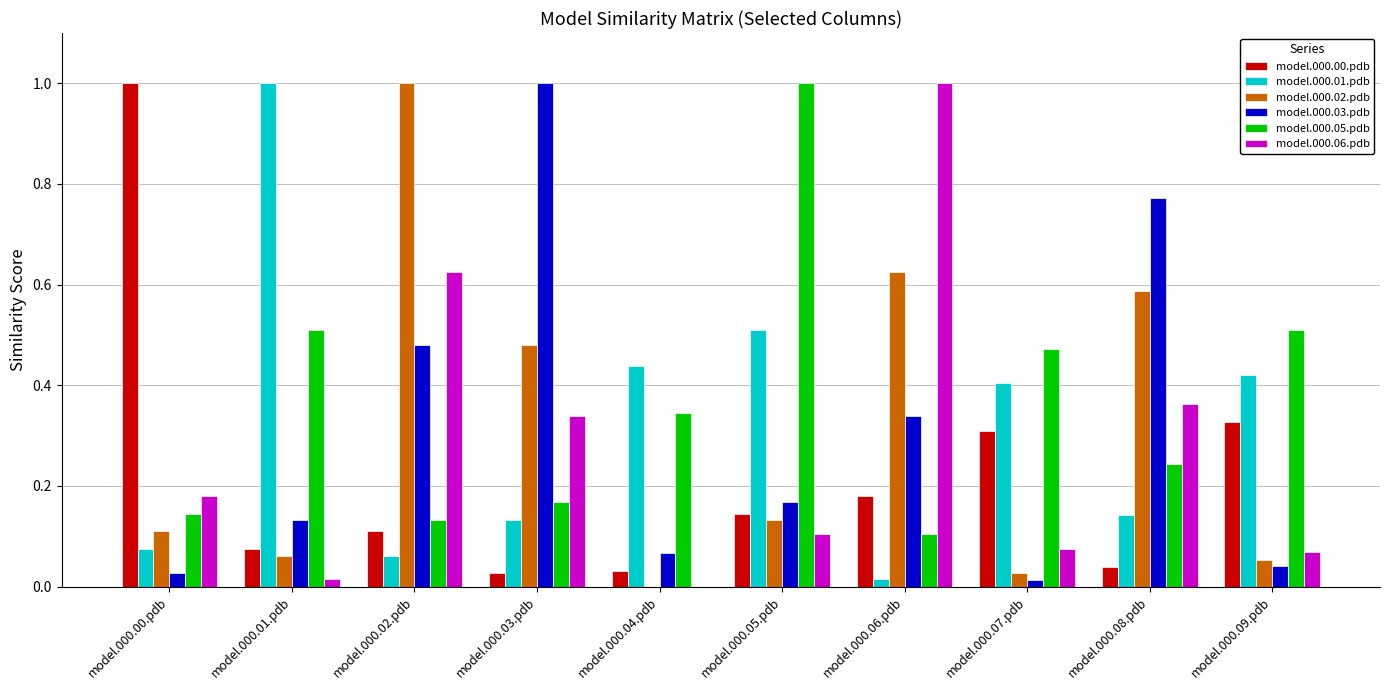

Are the bars grouped side by side (vs. stacked)?

Yes